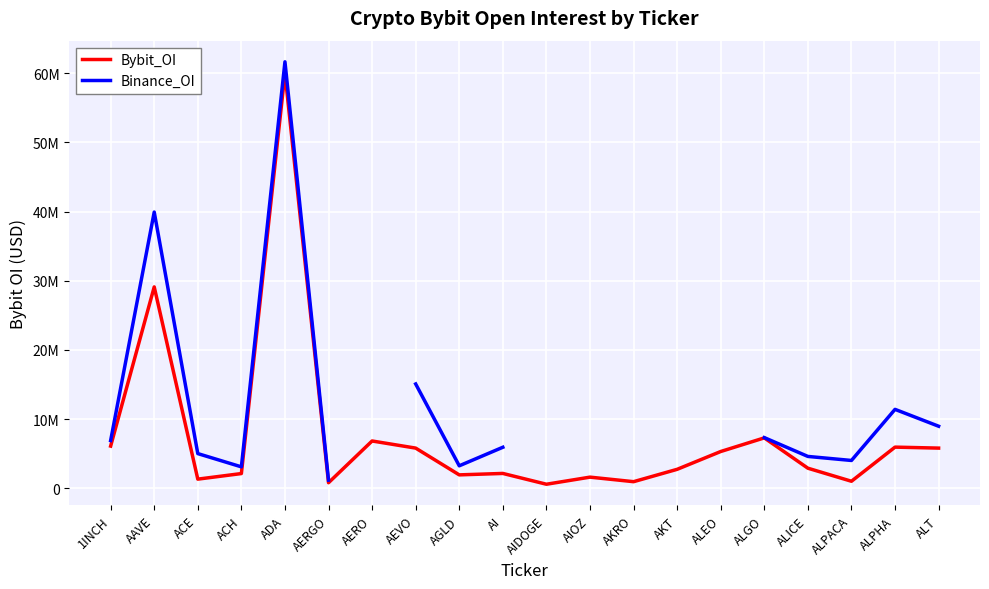

At AKRO, list the series in order from smallest to largest.

Bybit_OI, Binance_OI